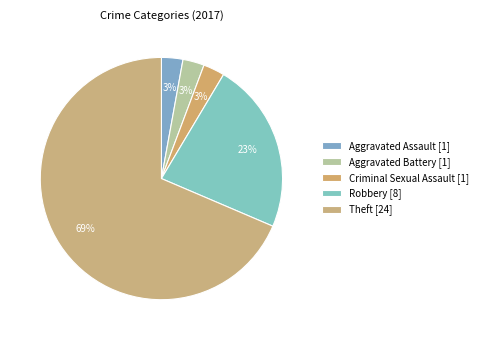

Does any single category account for the majority?

Yes